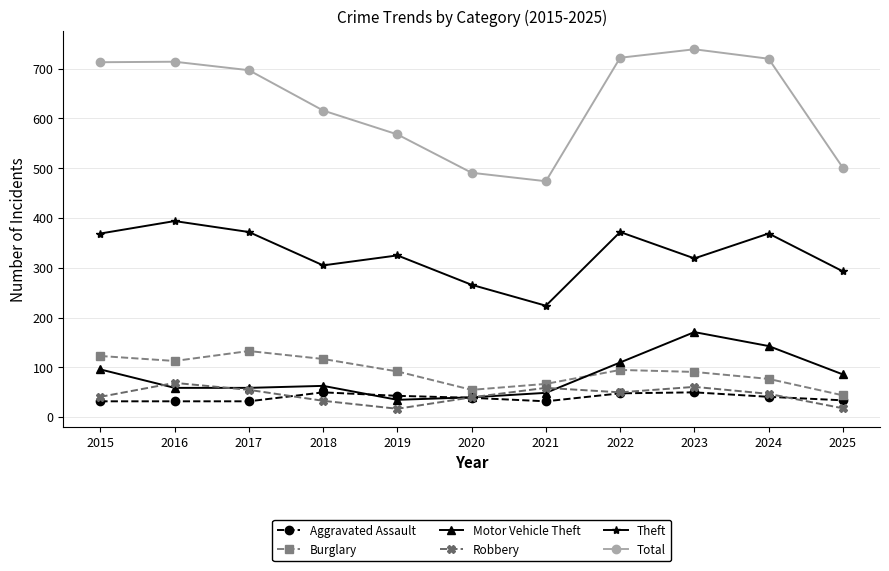

At which label does Aggravated Assault first exceed 39?

2018